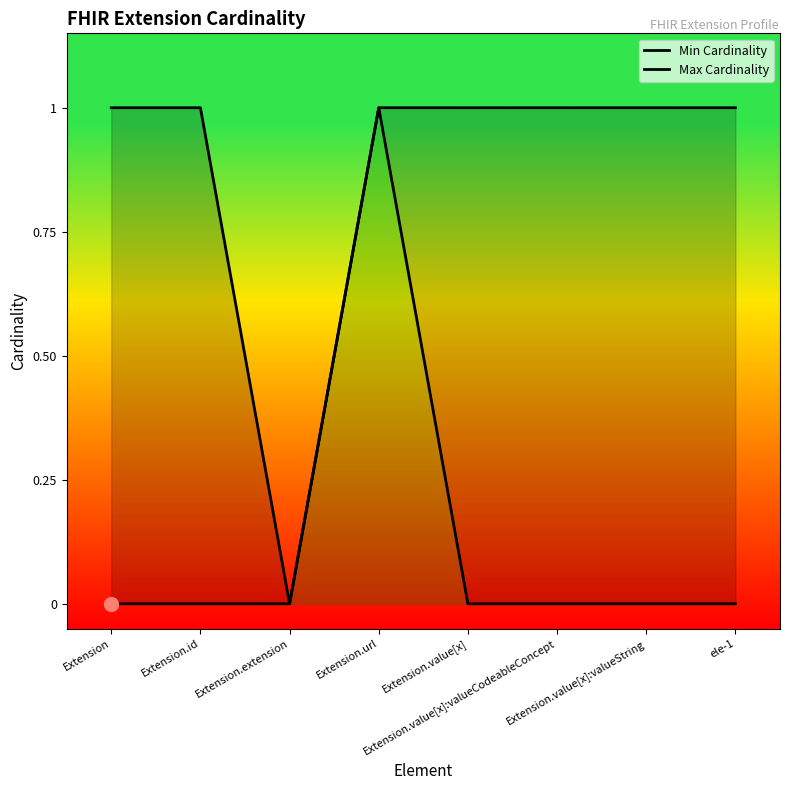

At which category is the sum across all series the highest?

Extension.url